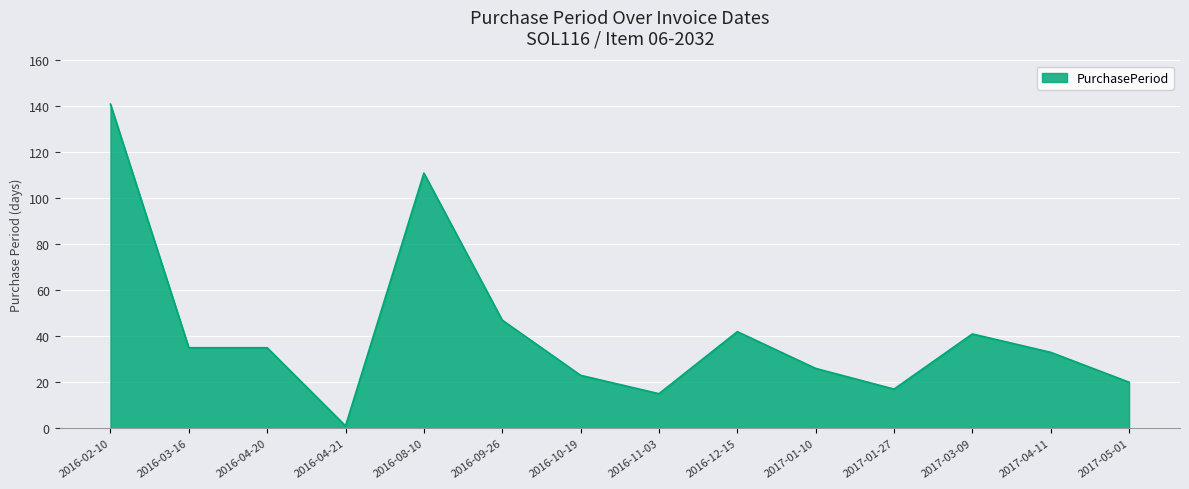

Which category has the lowest value across all series?

2016-04-21